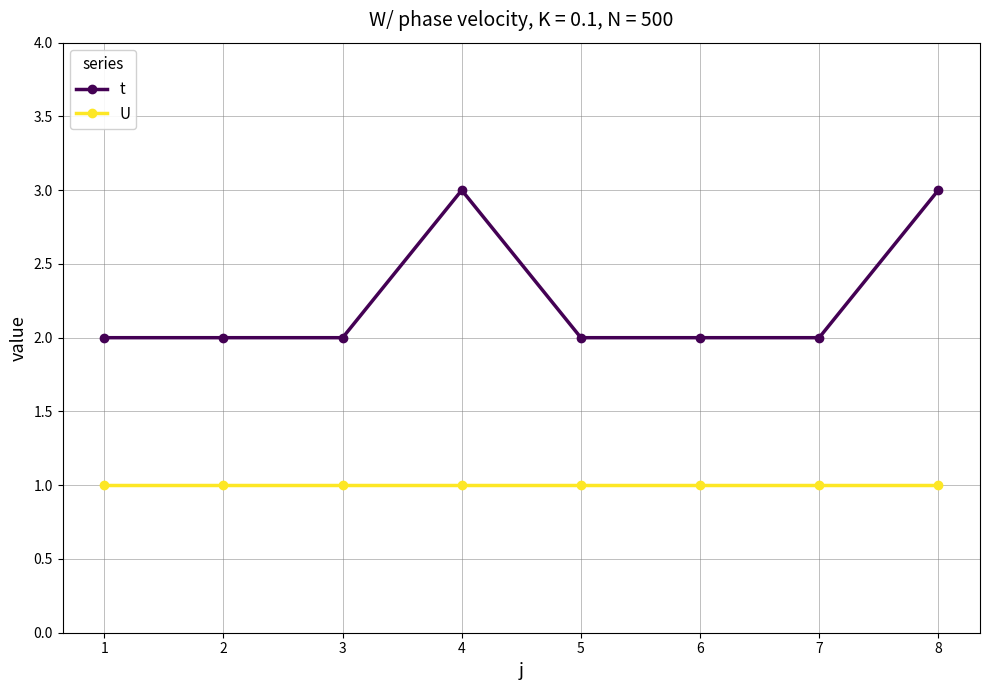

Read the t value at 8.

3